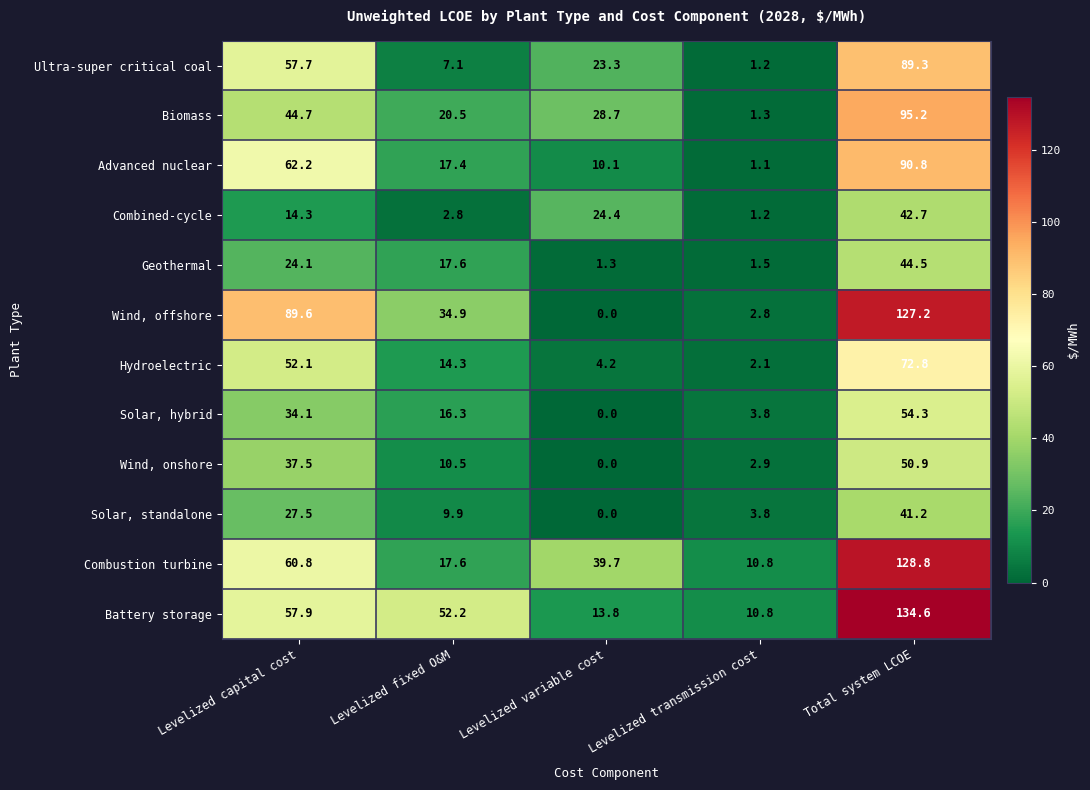

What is the average value of the Advanced nuclear series?

36.3